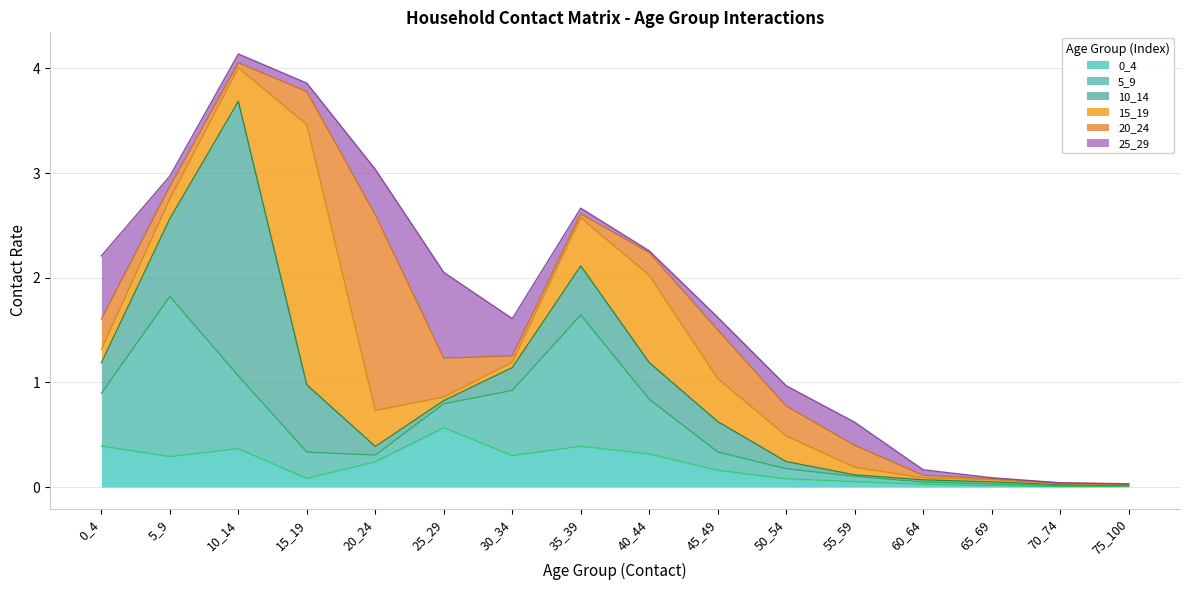

What is the difference between the maximum and minimum values in the 15_19 series?

2.5